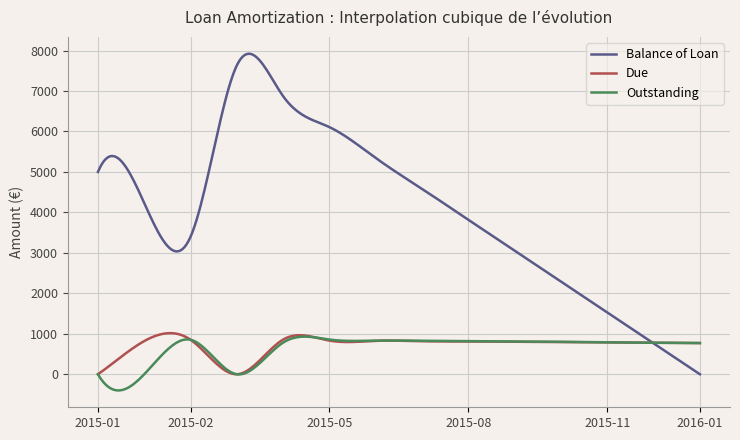

What is the difference between the second highest and minimum values in the Balance of Loan series?

7914.9